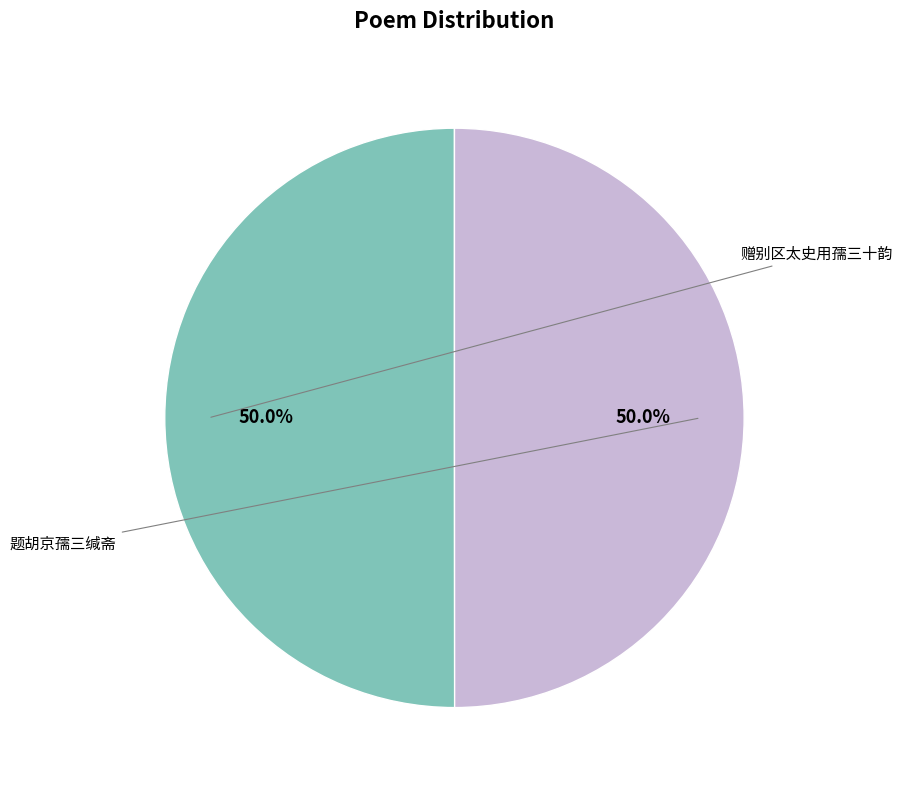

Does 题胡京孺三缄斋 account for over 50% of the chart?

No